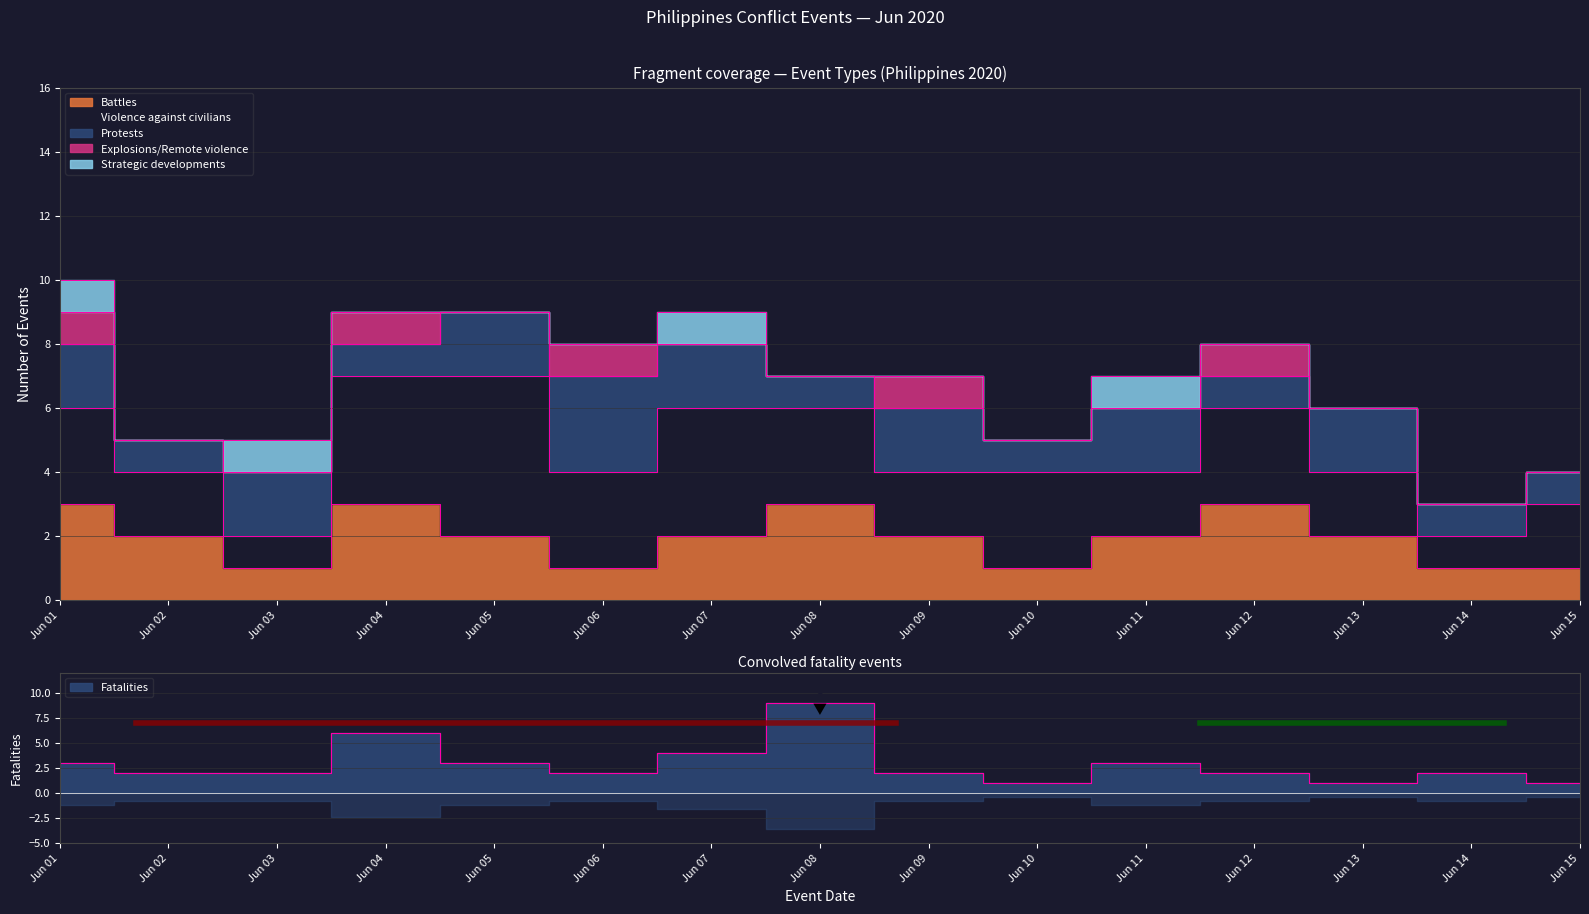

Between 2020-06-05 and 2020-06-08, which is larger?

2020-06-08